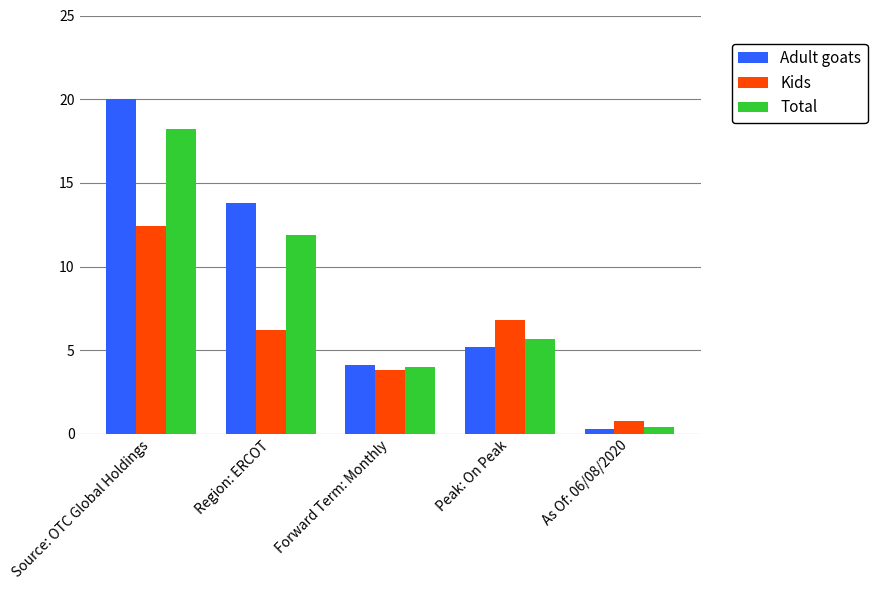

The value of Adult goats at Peak: On Peak is 1.8. True or false?

False